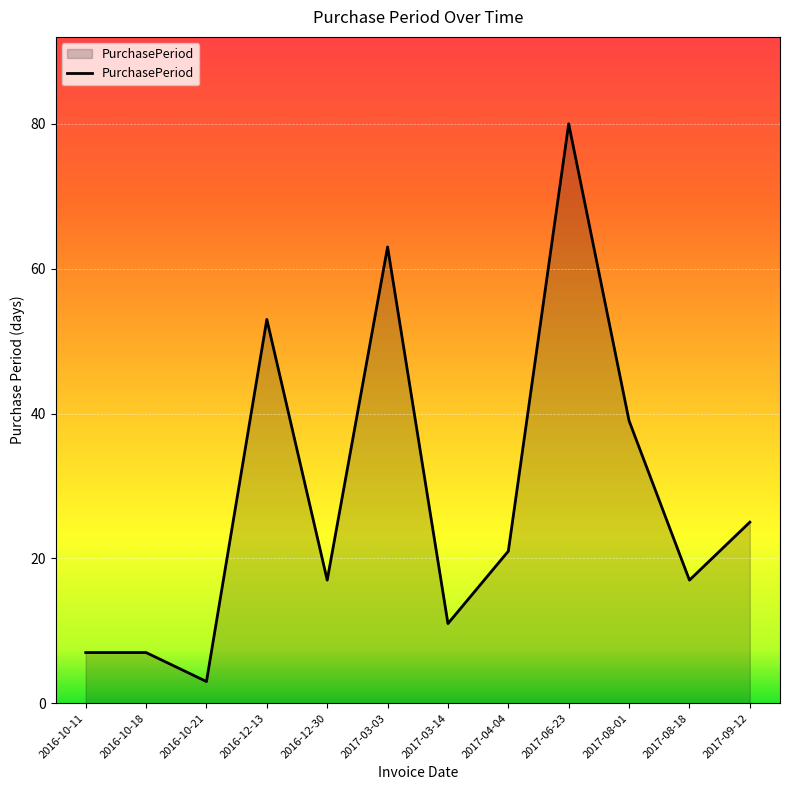

What is the ratio of the value at 2016-12-30 to the value at 2016-10-18?

2.4